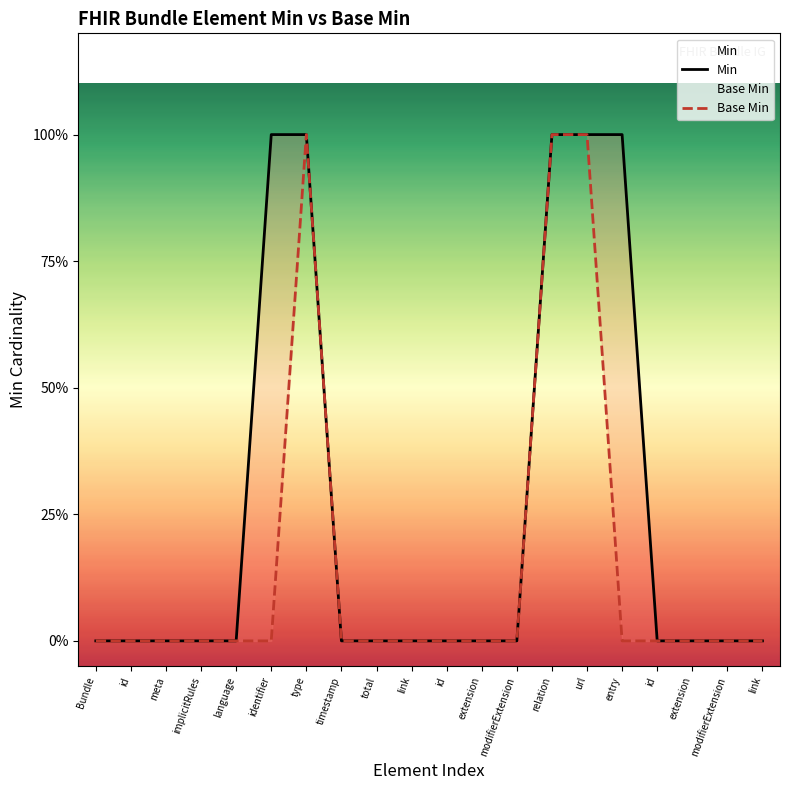

How many data points in Base Min are above 0?

3